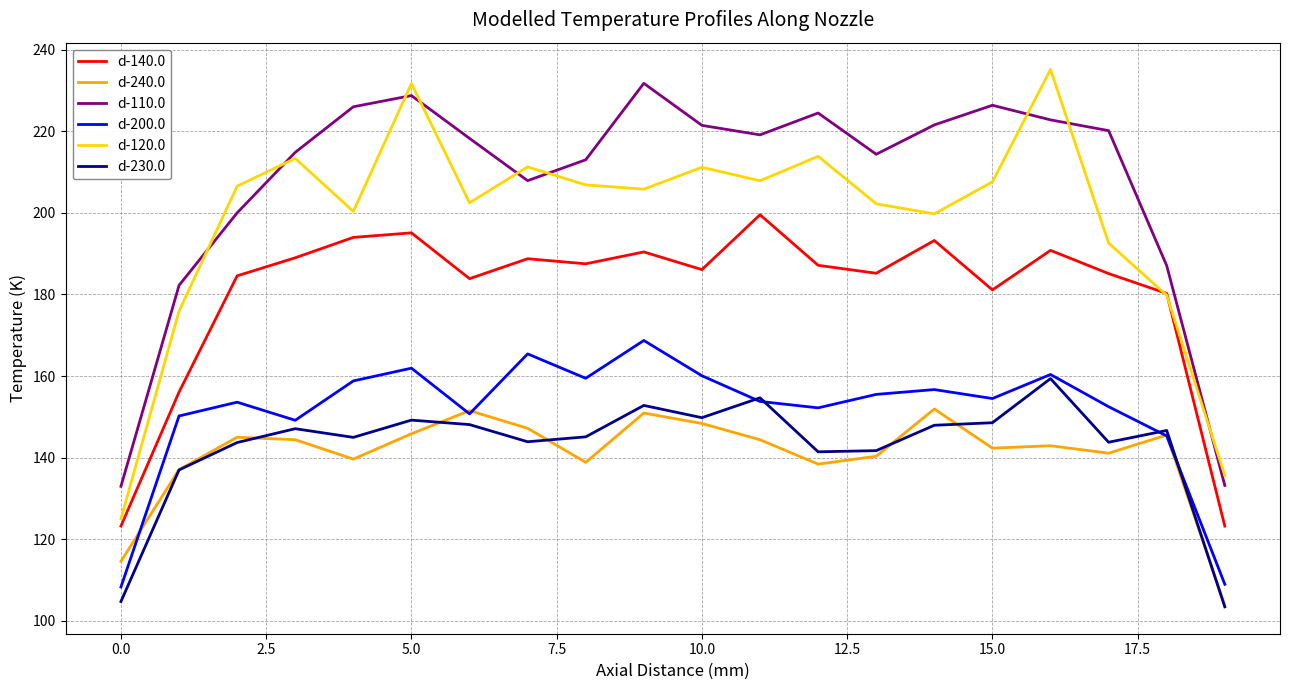

True or false: d-120.0 has more than 0 points higher than both neighbors.

True